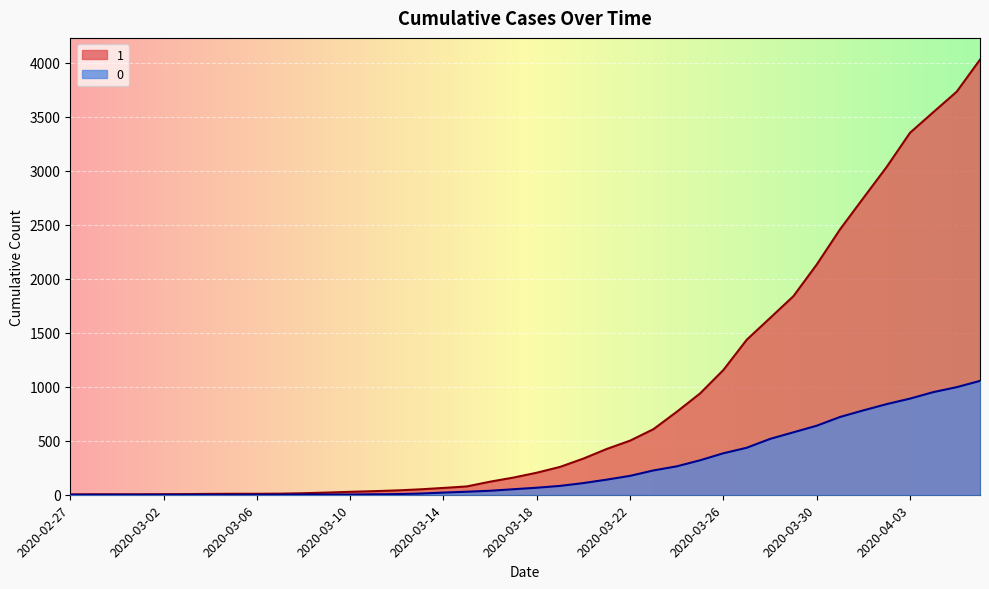

What is the maximum value shown in the chart?

4028